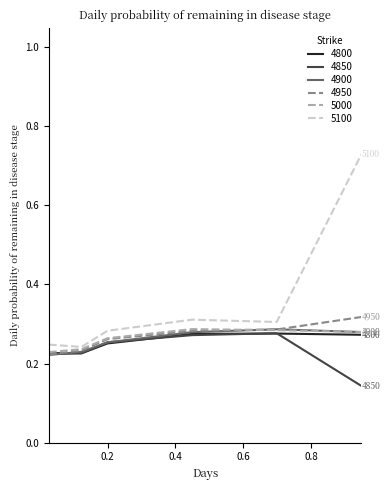

Which series has the widest spread of values?

5100